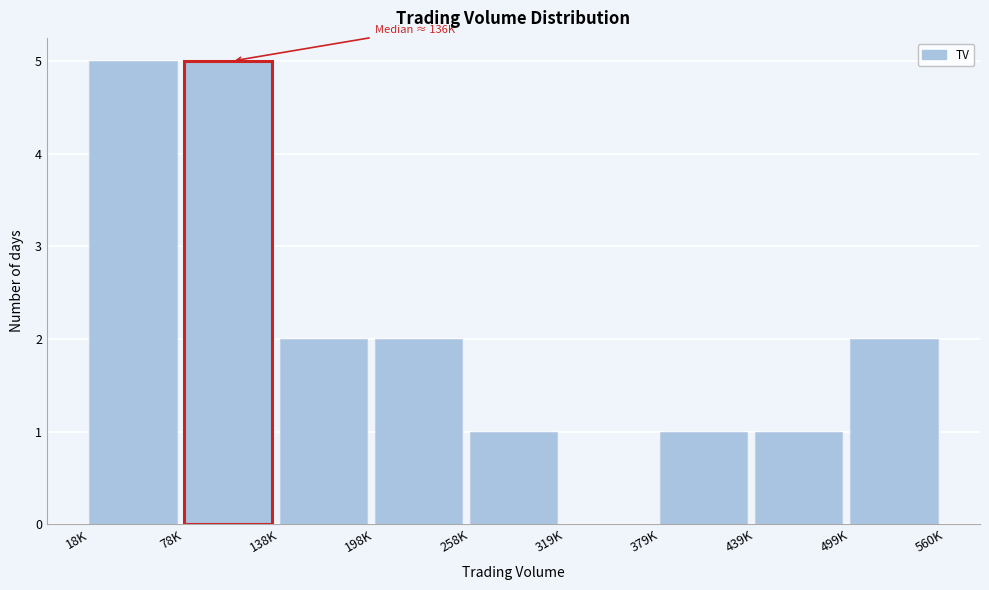

Reading right to left, what are all the values shown in this chart?

499K=2	439K=1	379K=1	319K=0	258K=1	198K=2	138K=2	78K=5	18K=5